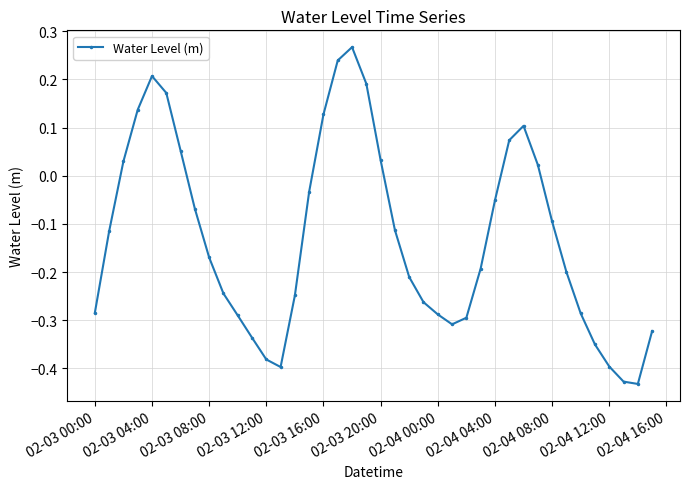

What is the difference between the maximum and minimum values?

0.7